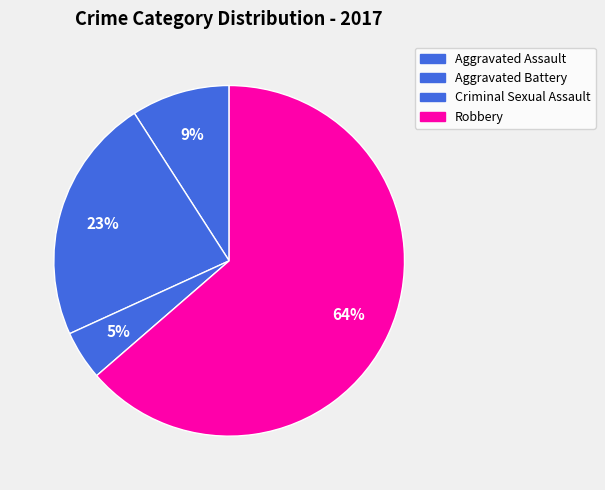

Is it true that Aggravated Battery is 23% of the pie?

True